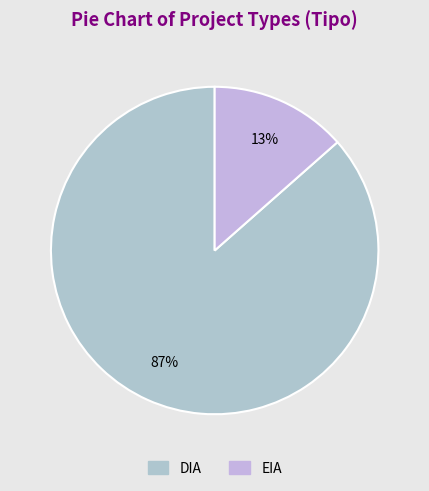

True or false: DIA accounts for 87% of the total.

True